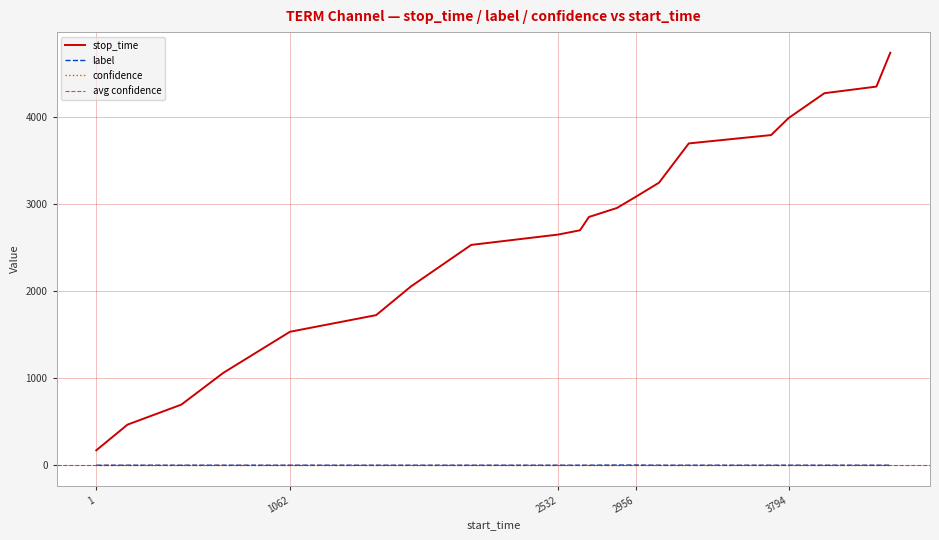

What is the average value of the stop_time series?

2628.2